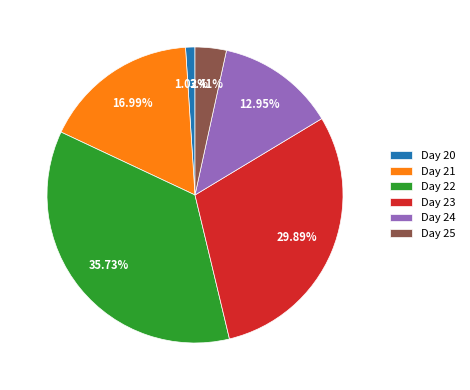

Is the sum of Day 20 and Day 21 greater than half?

No